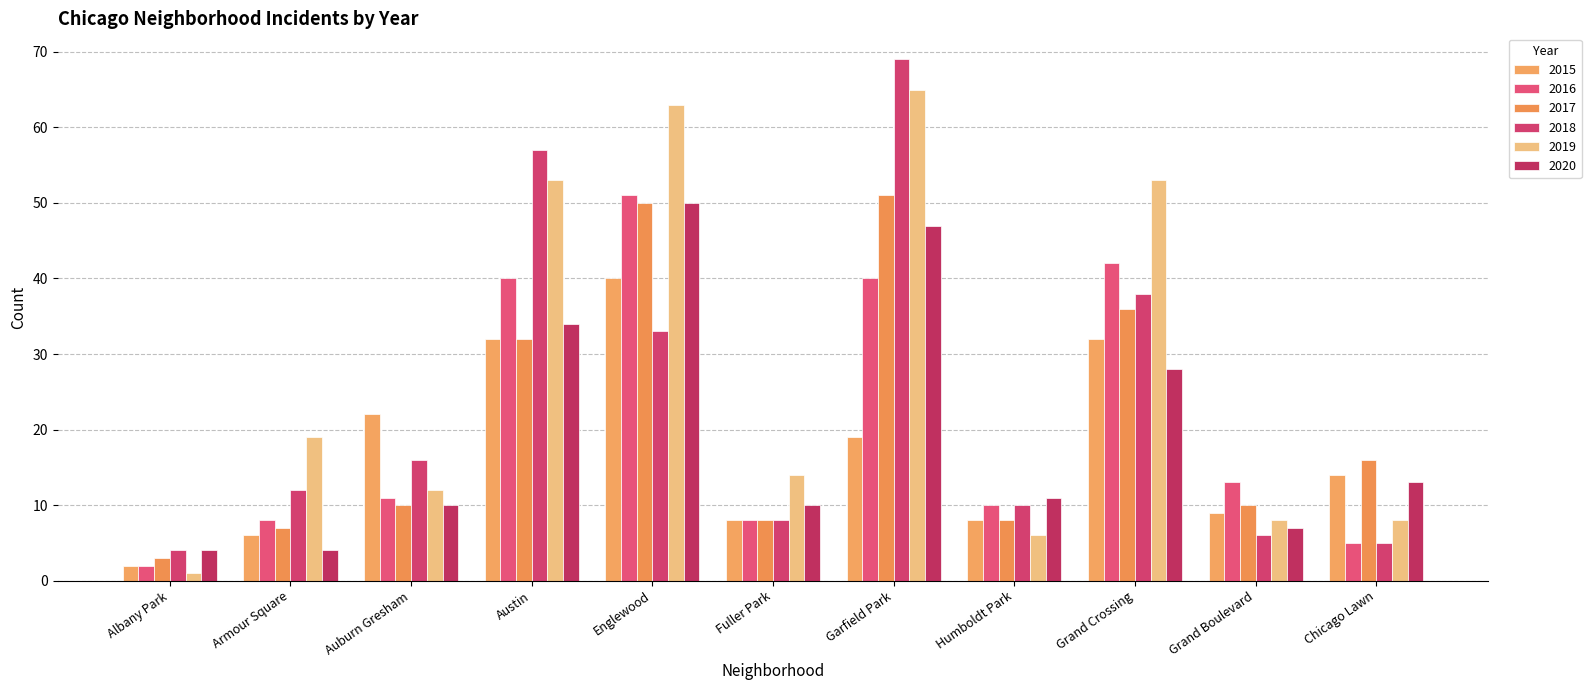

What is the difference between the maximum and second lowest values in the 2017 series?

44